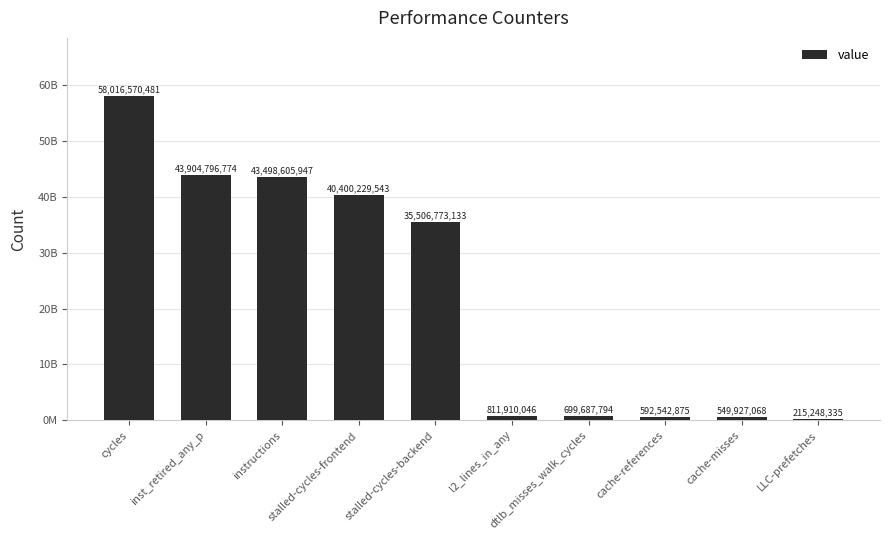

What is the label of the 5th bar from the right?

l2_lines_in_any